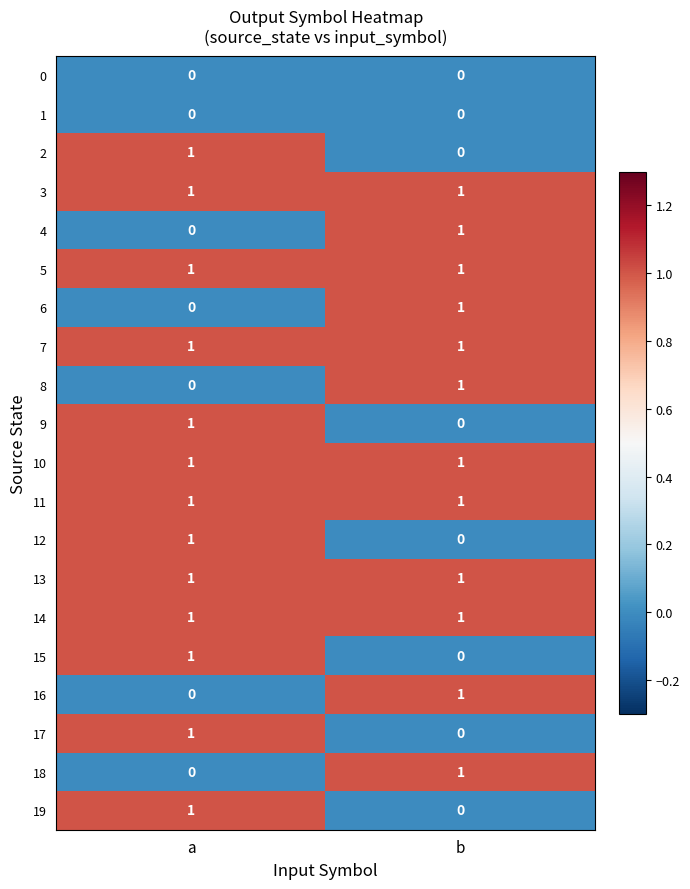

At which label does 18 reach its peak?

b